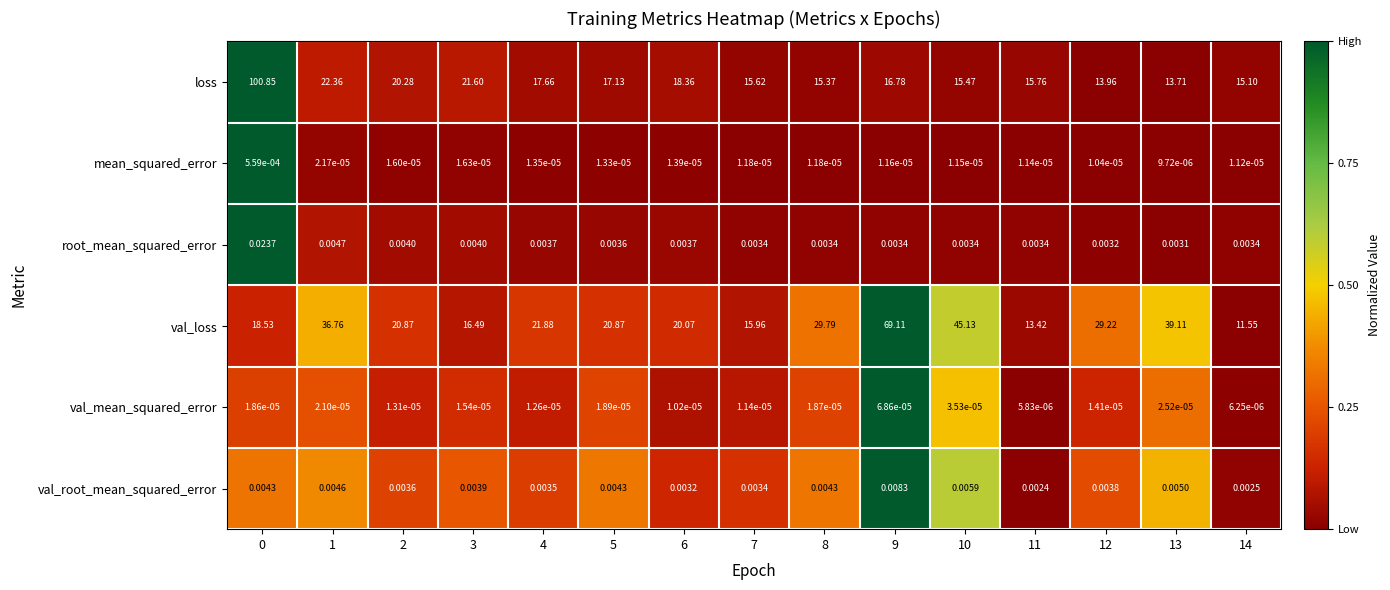

Which series has the largest total across all categories?

val_loss